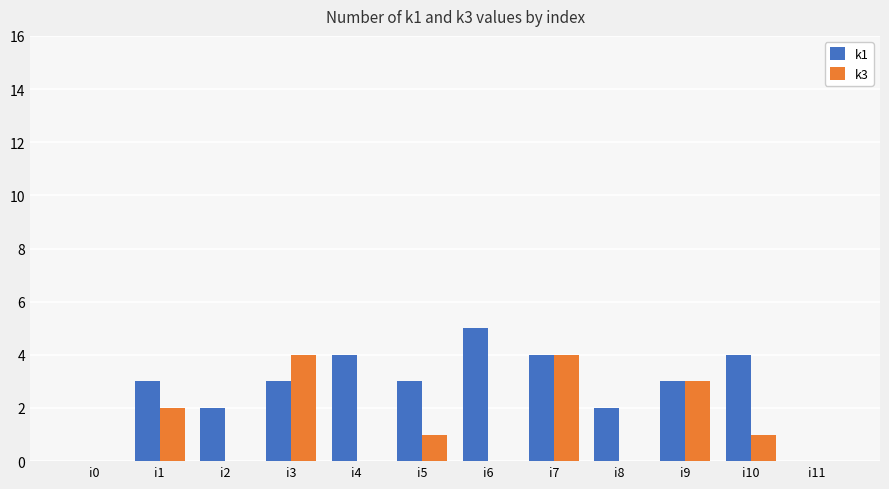

What is the sum of all k1 values?

33